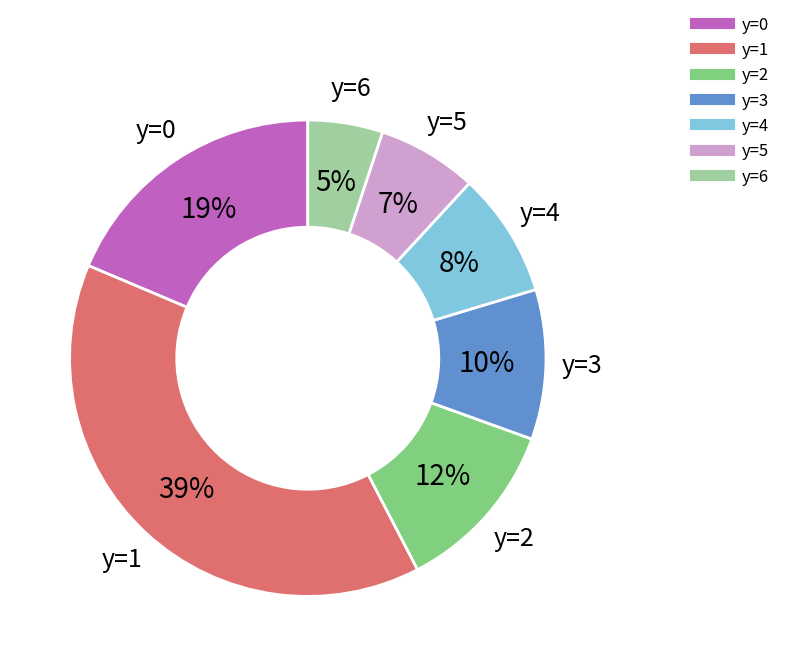

Is there any slice that represents more than half of the pie?

No